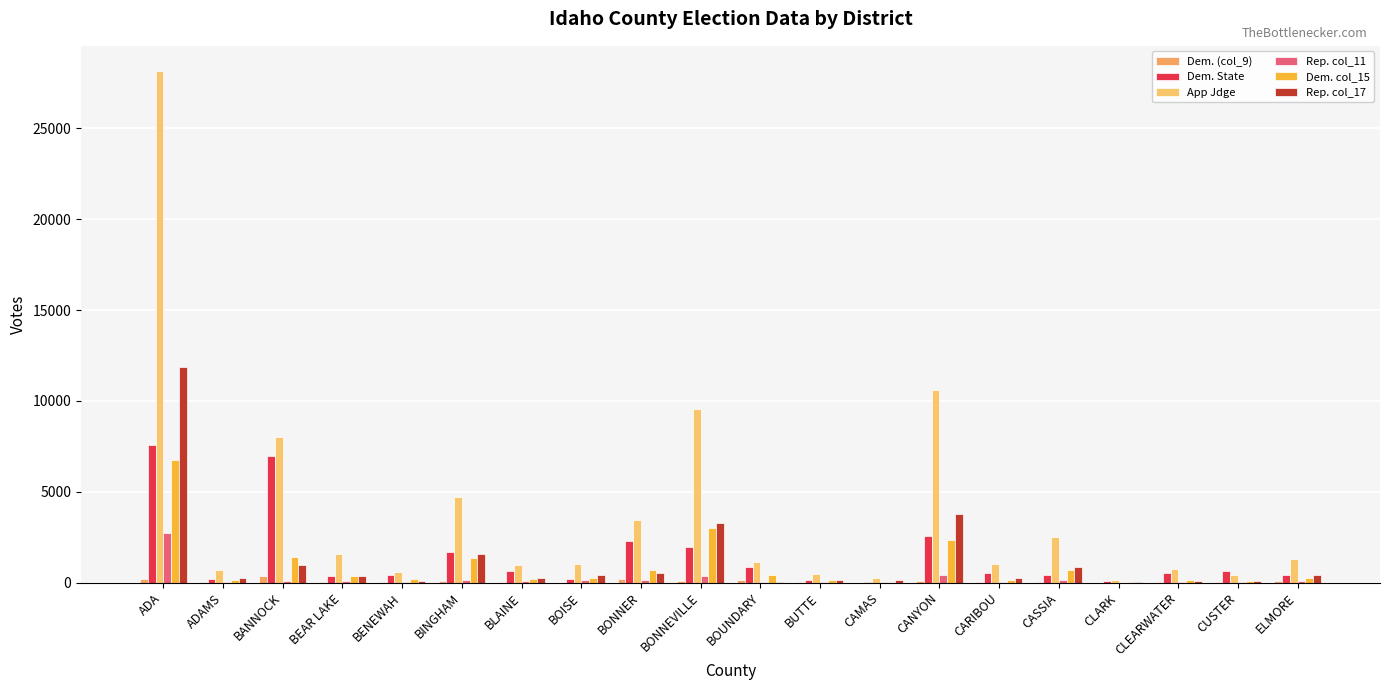

At which label does Dem. State reach its peak?

ADA